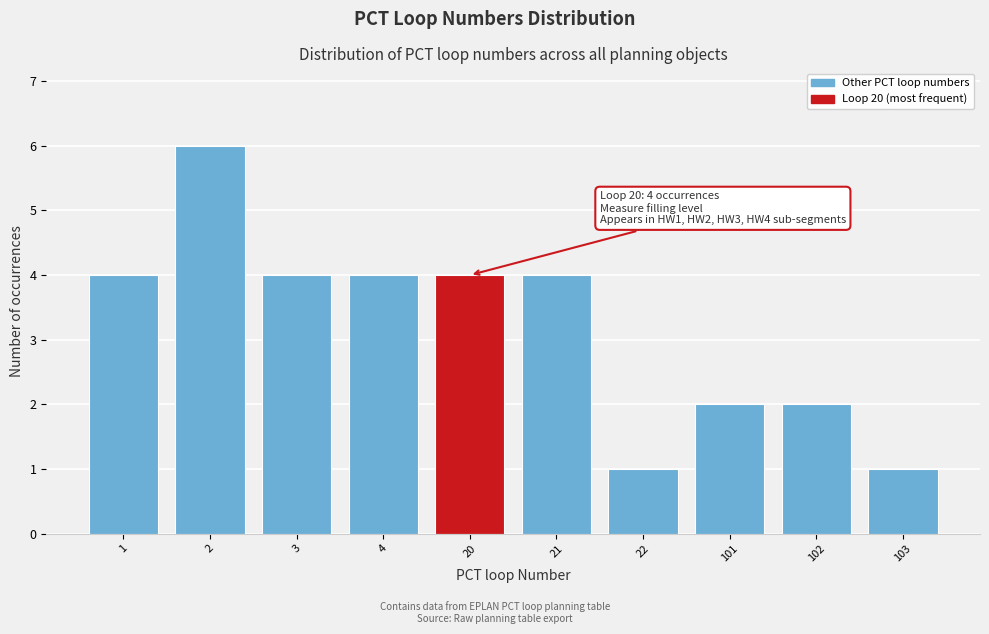

Reading left to right, what are all the values shown in this chart?

4	6	4	4	4	4	1	2	2	1